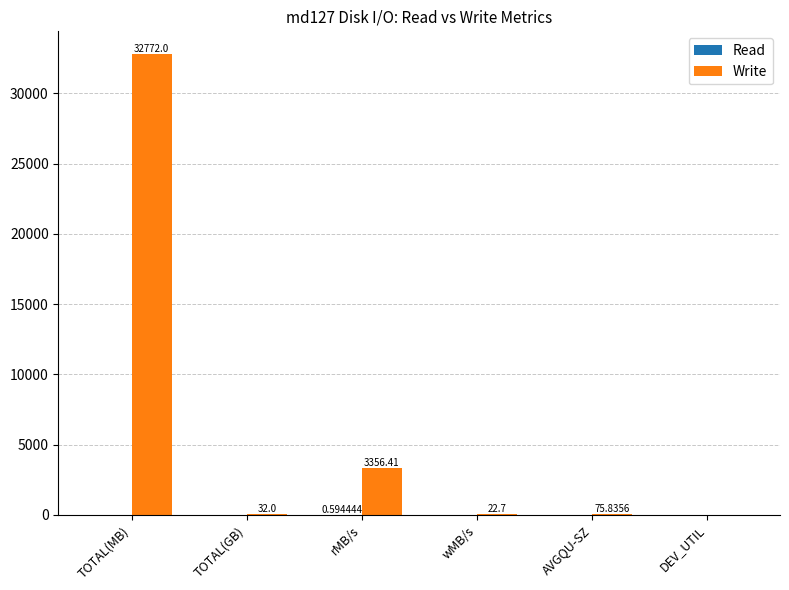

How many distinct data groups are displayed?

2